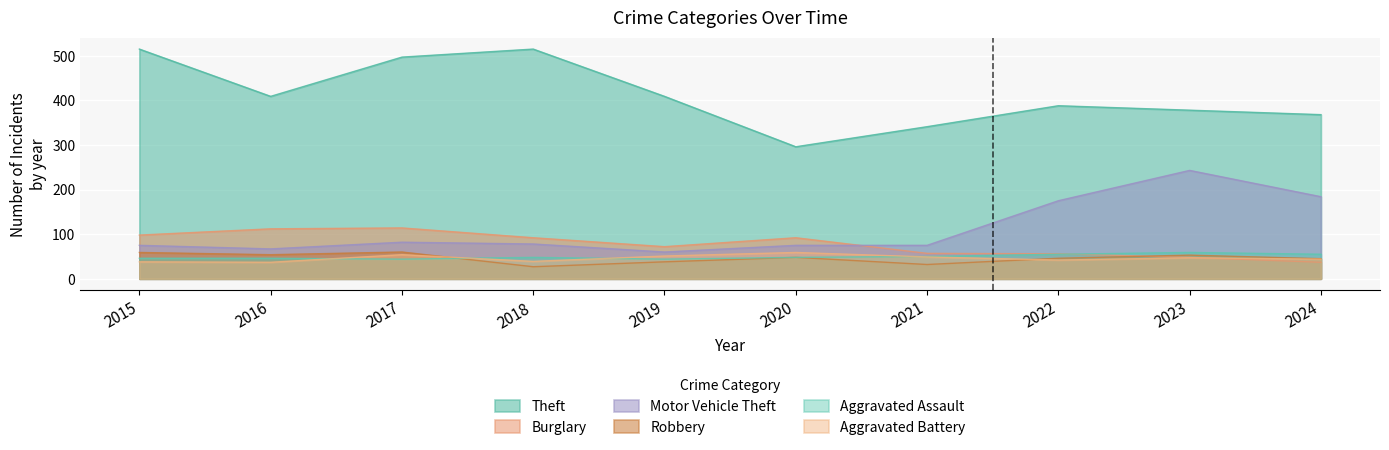

Which has a higher value, 2019 or 2023?

2019